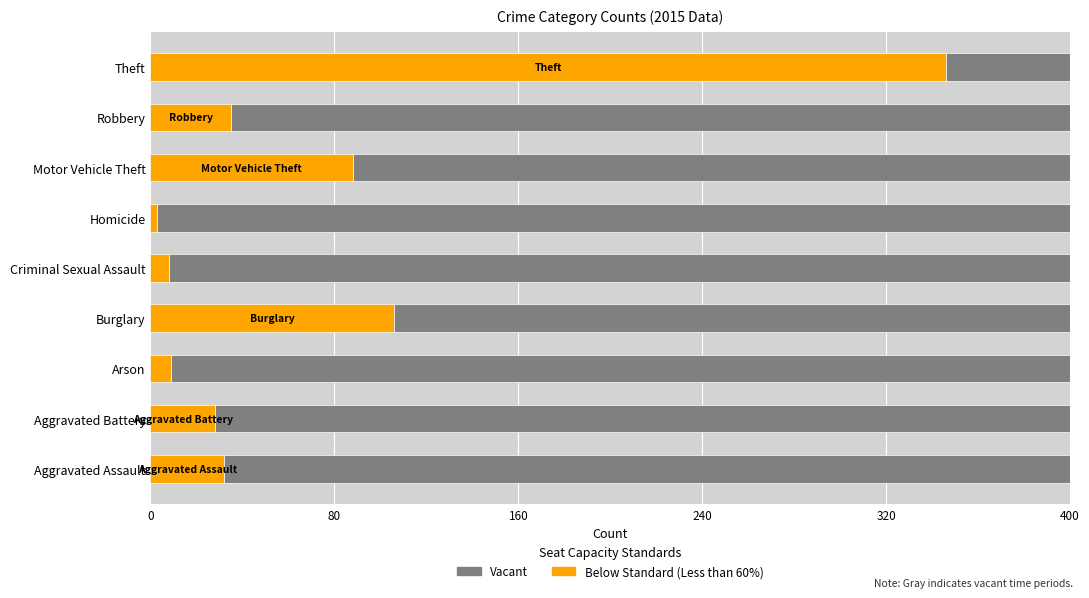

What is the total value across all series at Criminal Sexual Assault?

400